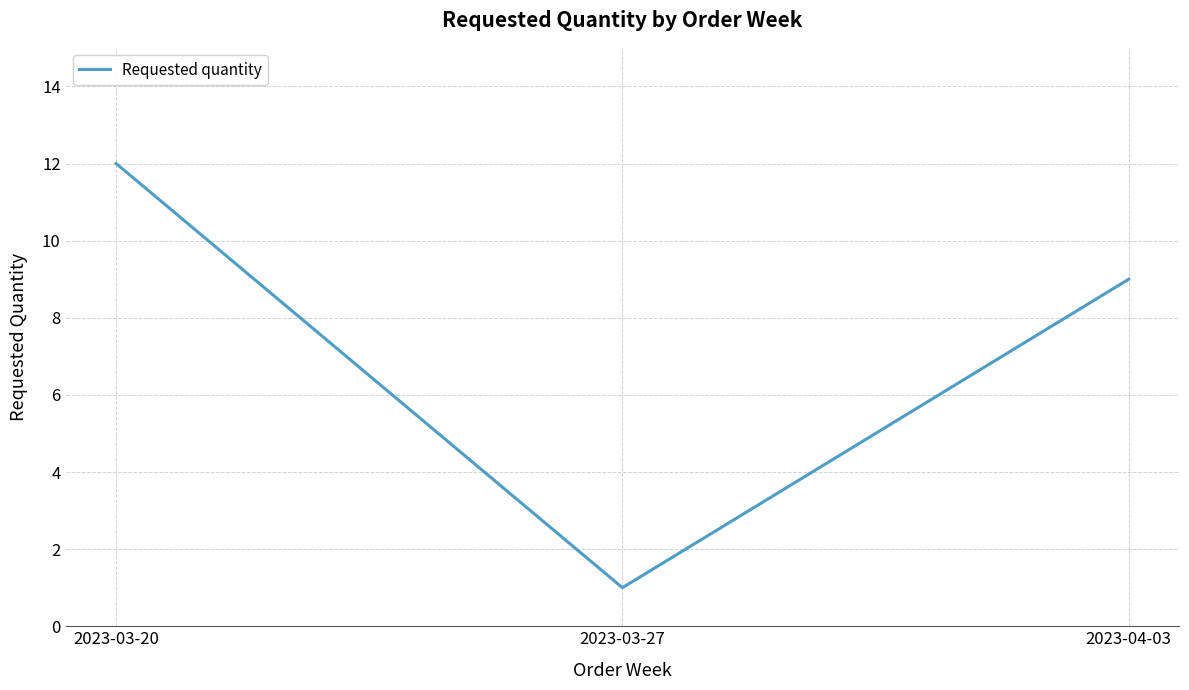

Count the values in the range 1 to 12.

3